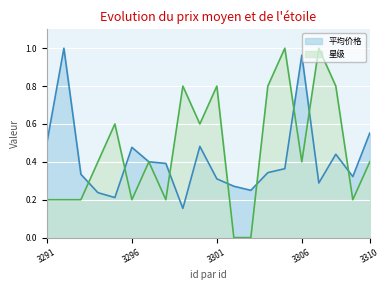

How many lines are shown in the chart?

2